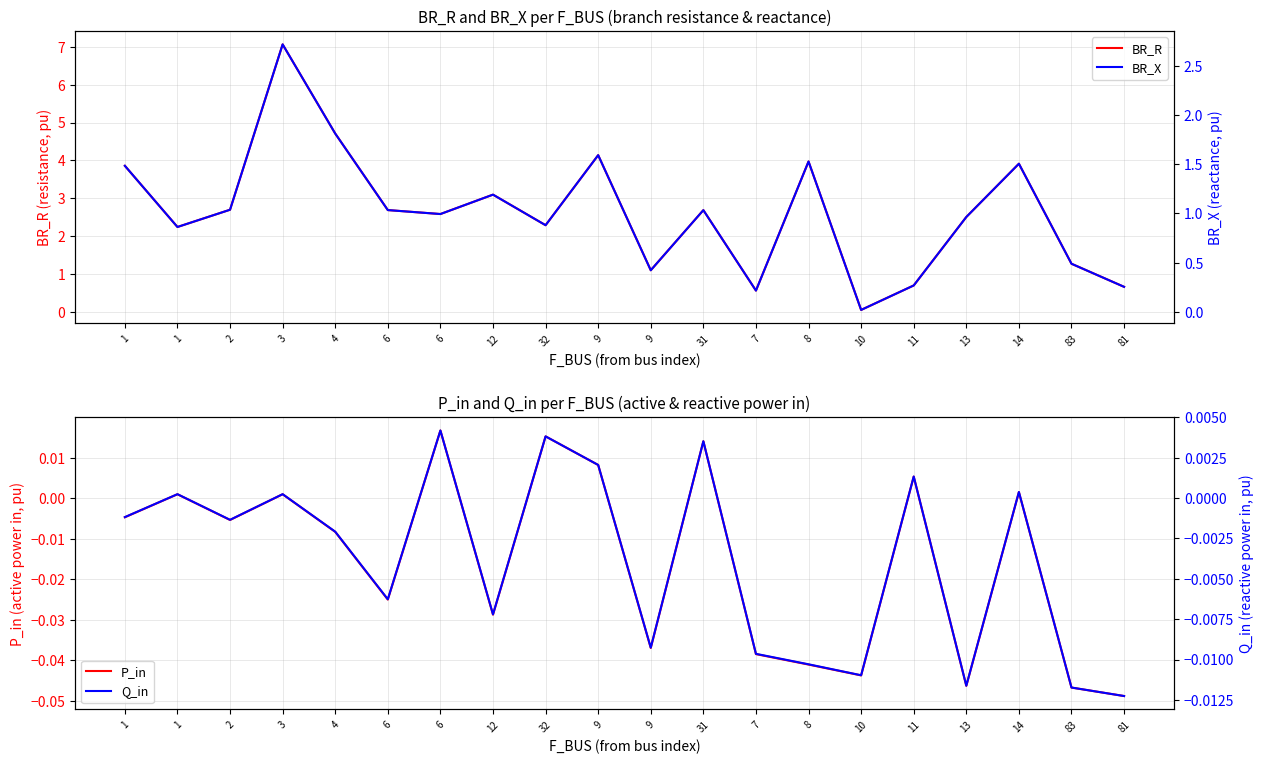

List the series in order of their peak value, highest first.

BR_R, BR_X, P_in, Q_in